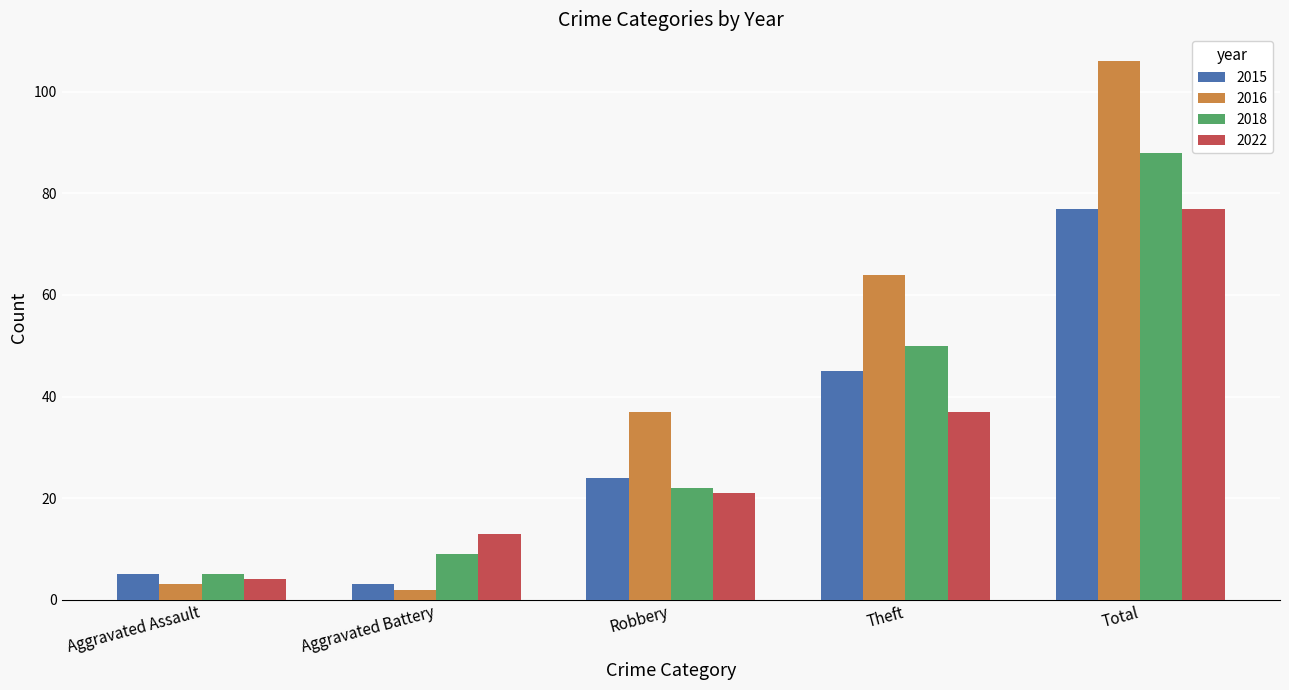

What is the label of the 2nd bar from the left?

Aggravated Battery